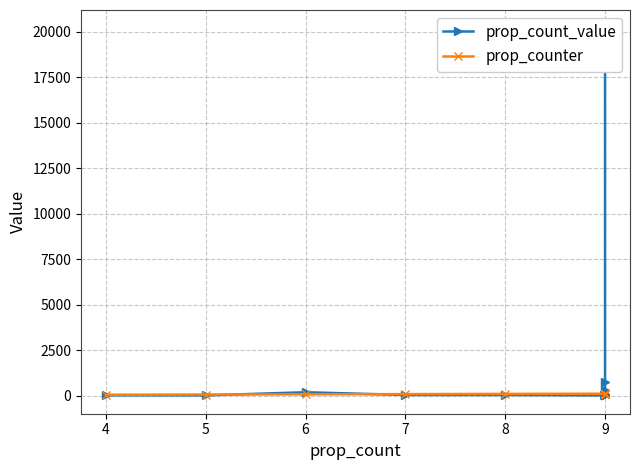

What is the lowest value of the prop_count_value series?

9.0